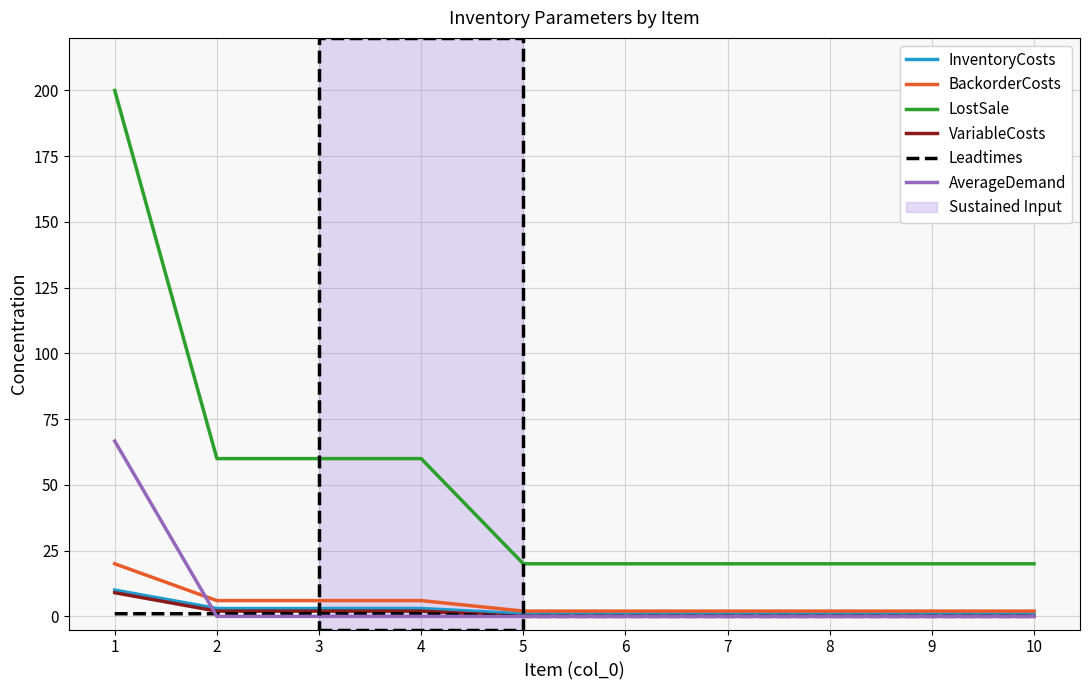

What is the highest value of the AverageDemand series?

66.7